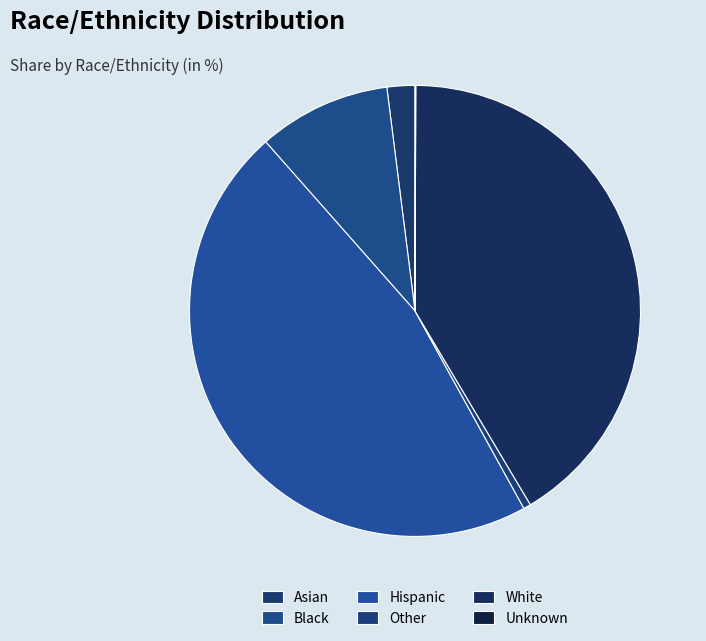

Between Unknown and Other, which is larger?

Other